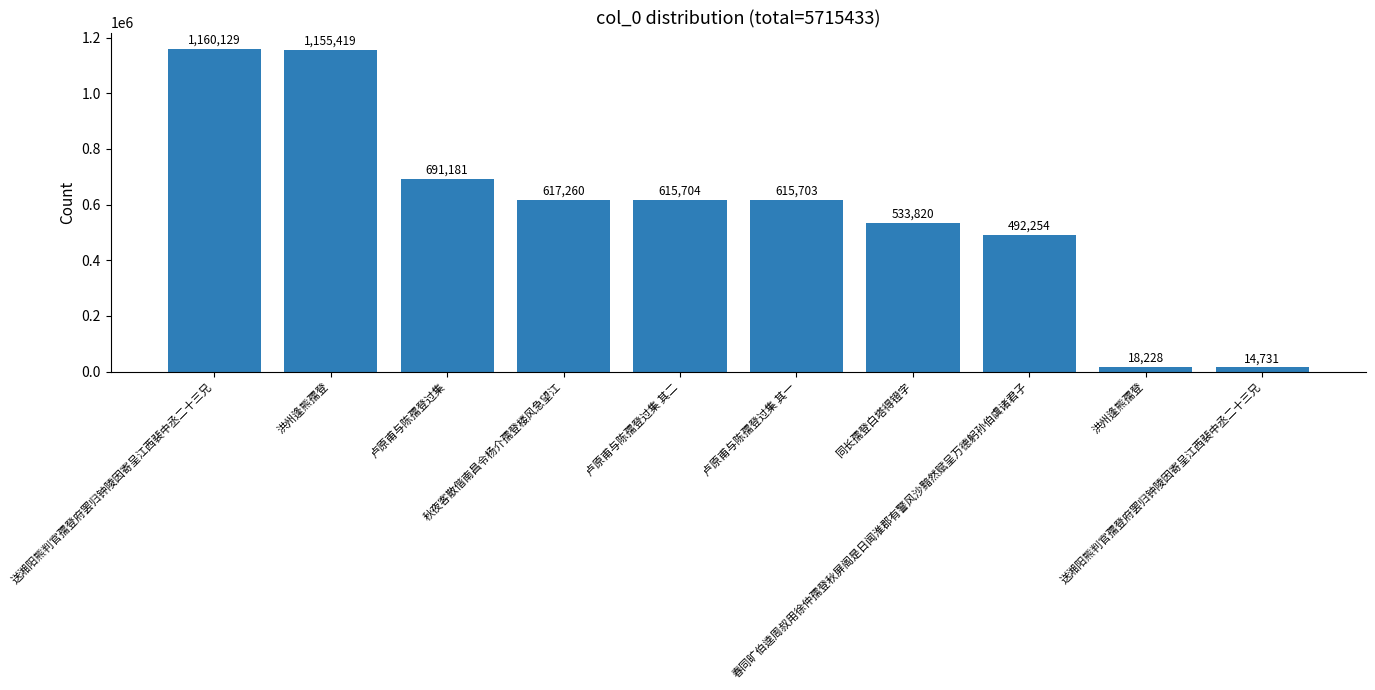

Approximately how many times larger is the value at 送湘阳熊判官孺登府罢归钟陵因寄呈江西裴中丞二十三兄 compared to 卢原甫与陈孺登过集?

1.7